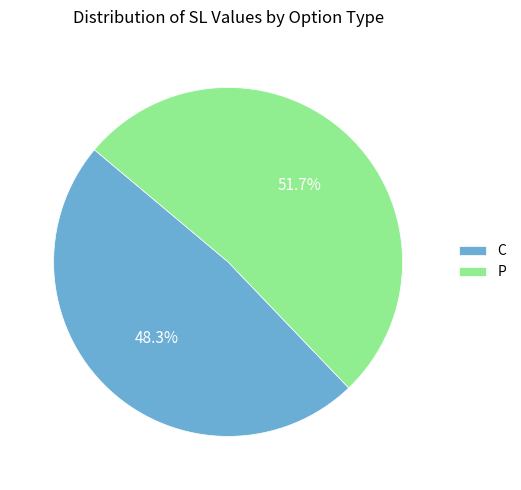

Which has a higher value, P or C?

P